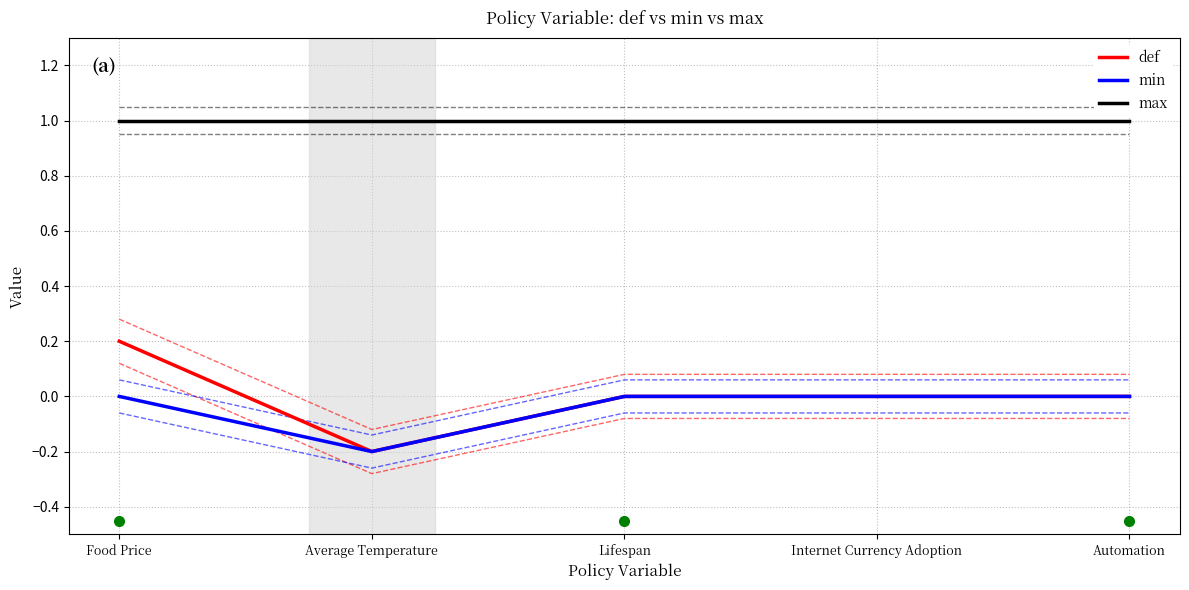

The value of max at Lifespan is 1.0. True or false?

True